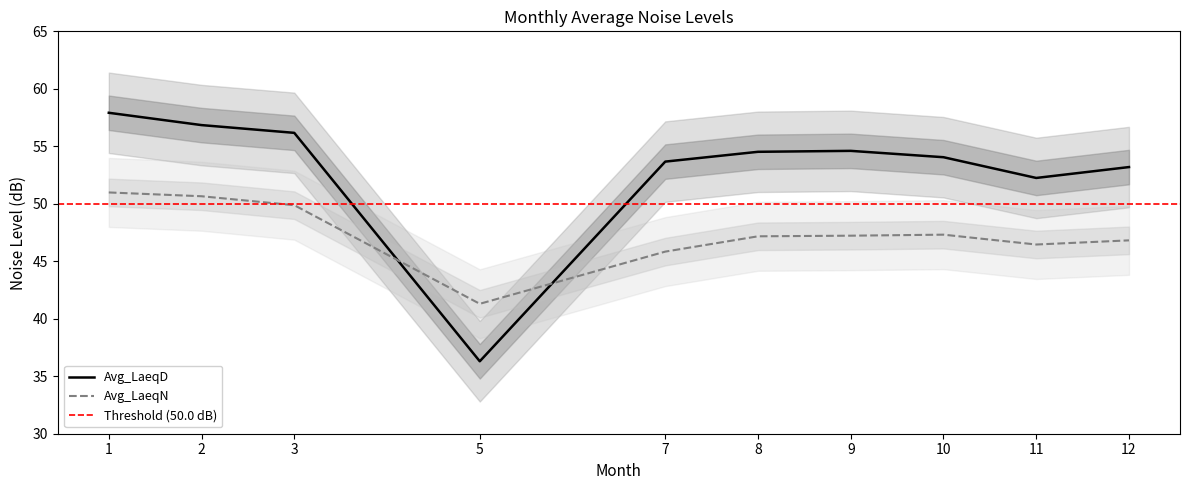

Which category has the highest value in the Avg_LaeqD series?

1